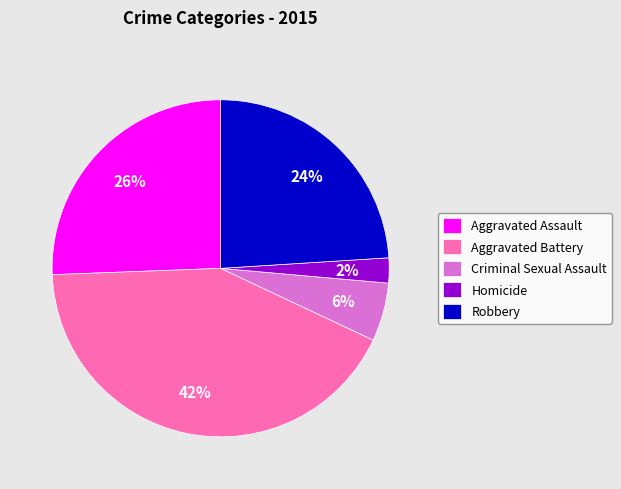

To the nearest percent, what is the combined percentage of Criminal Sexual Assault and Robbery?

30%